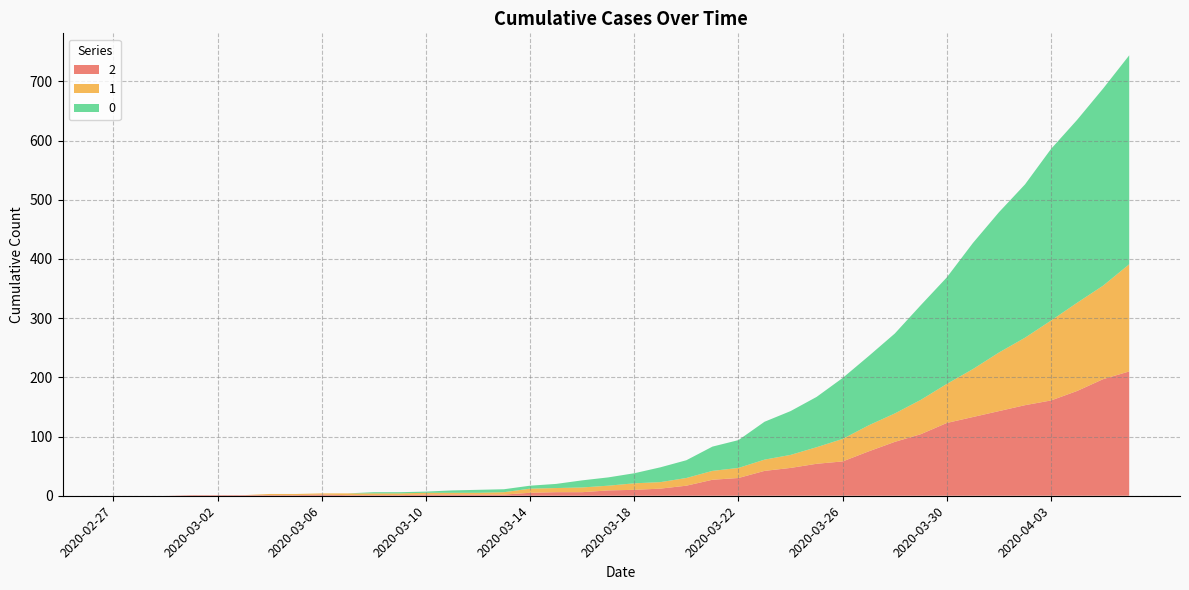

Reading left to right, transcribe all the data shown in this chart.

0: 0	0	0	0	0	0	0	0	0	0	2	2	2	4	5	5	5	7	12	14	17	25	30	41	47	64	74	85	103	117	135	160	180	213	237	259	290	309	333	353
1: 0	0	0	0	0	0	2	2	2	3	3	3	3	3	3	4	7	7	8	8	11	11	13	15	17	19	22	28	38	44	48	58	66	81	99	114	135	149	158	181
2: 0	0	0	1	1	1	1	1	2	1	1	1	2	2	2	2	5	6	6	9	10	12	17	27	30	42	47	54	58	75	91	104	123	133	143	153	161	177	197	210